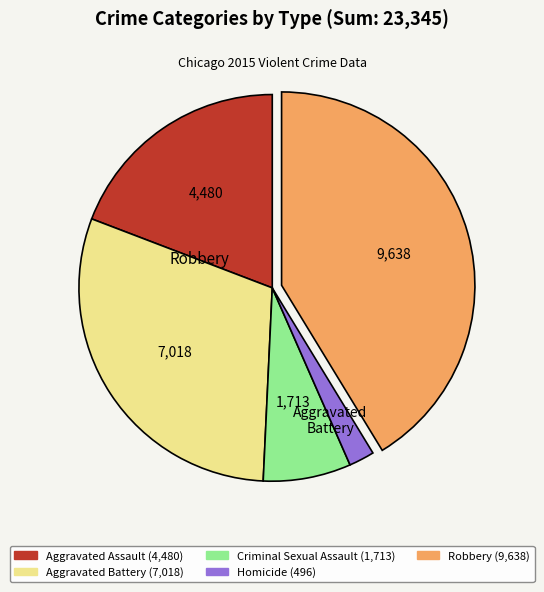

Which slice is the largest?

Robbery